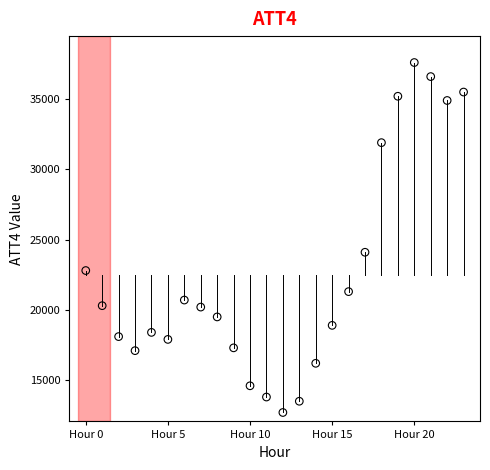

What Y value in the scatter plot is closest to 25150?

24100